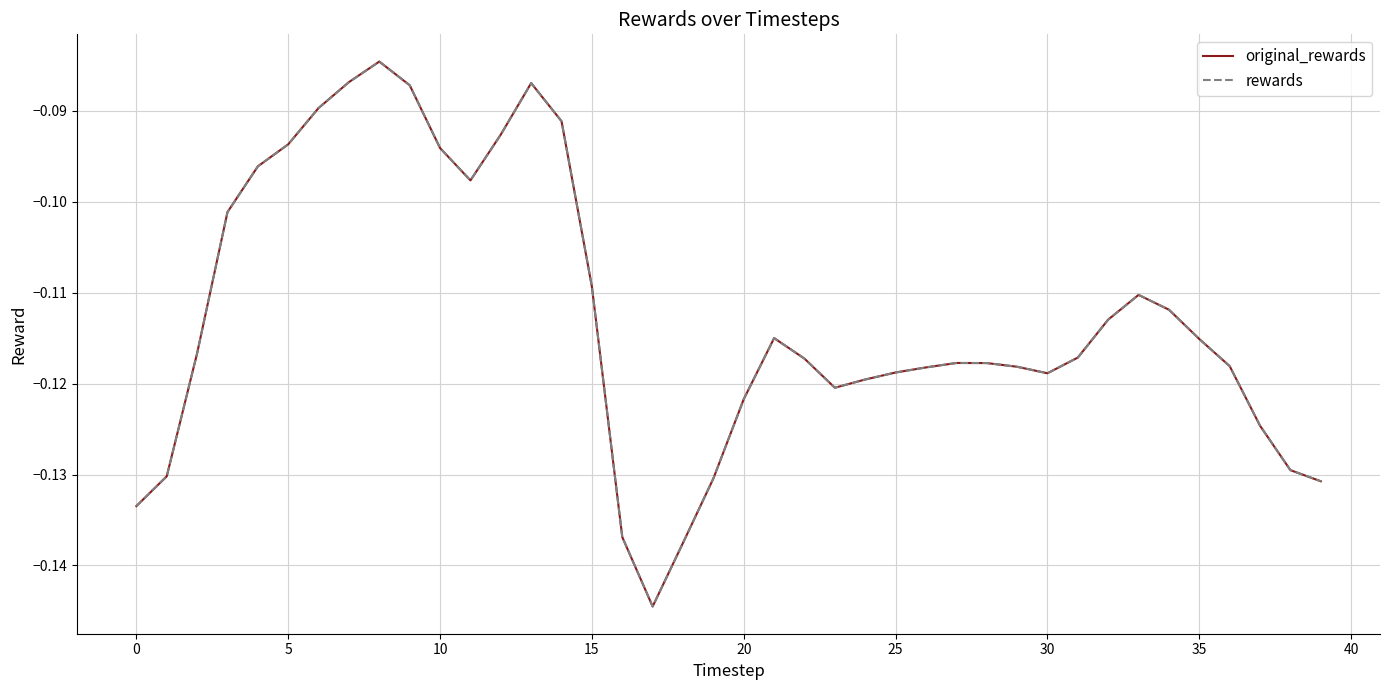

Does the chart have visible grid lines?

Yes